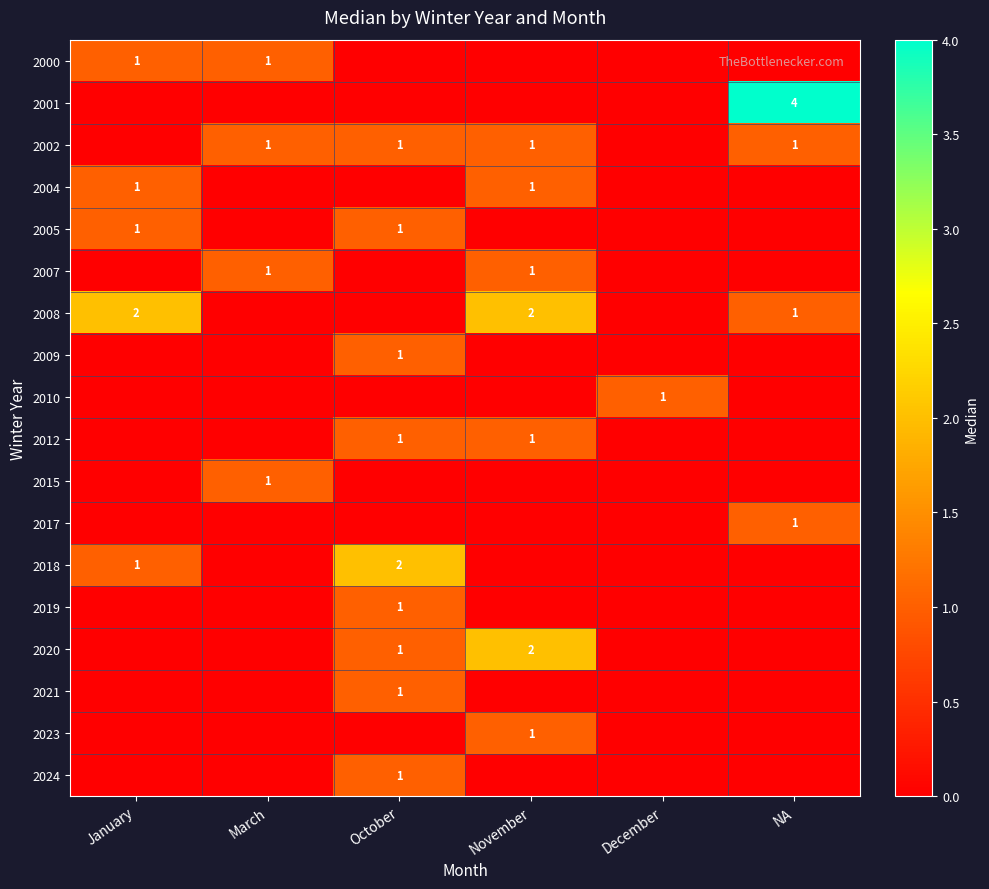

The value of 2001 at NA is 2. True or false?

False